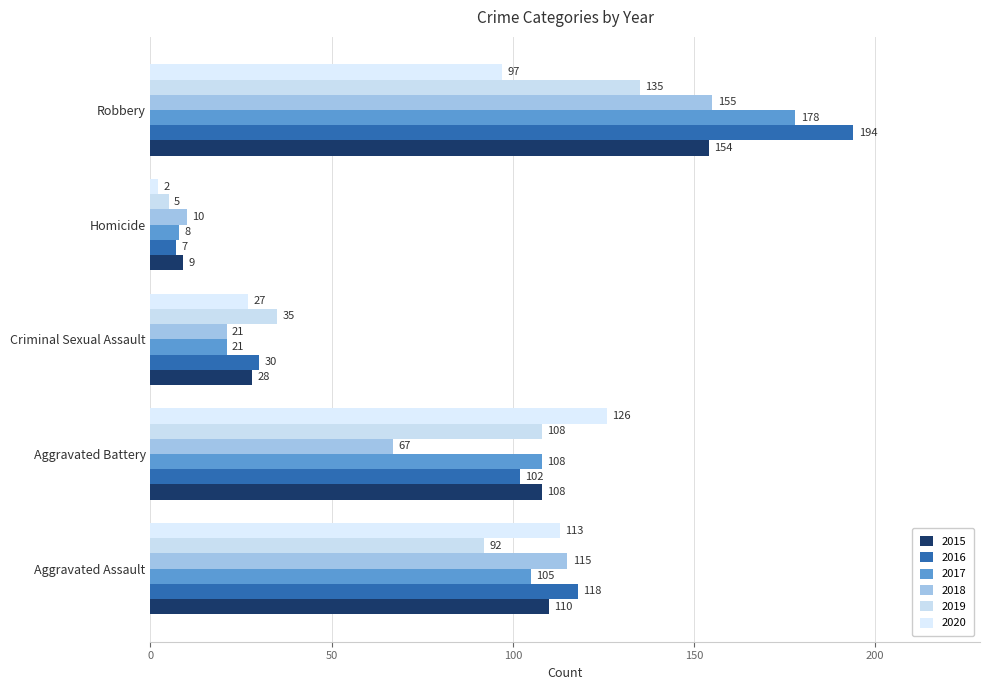

What position from the right is Aggravated Assault?

5